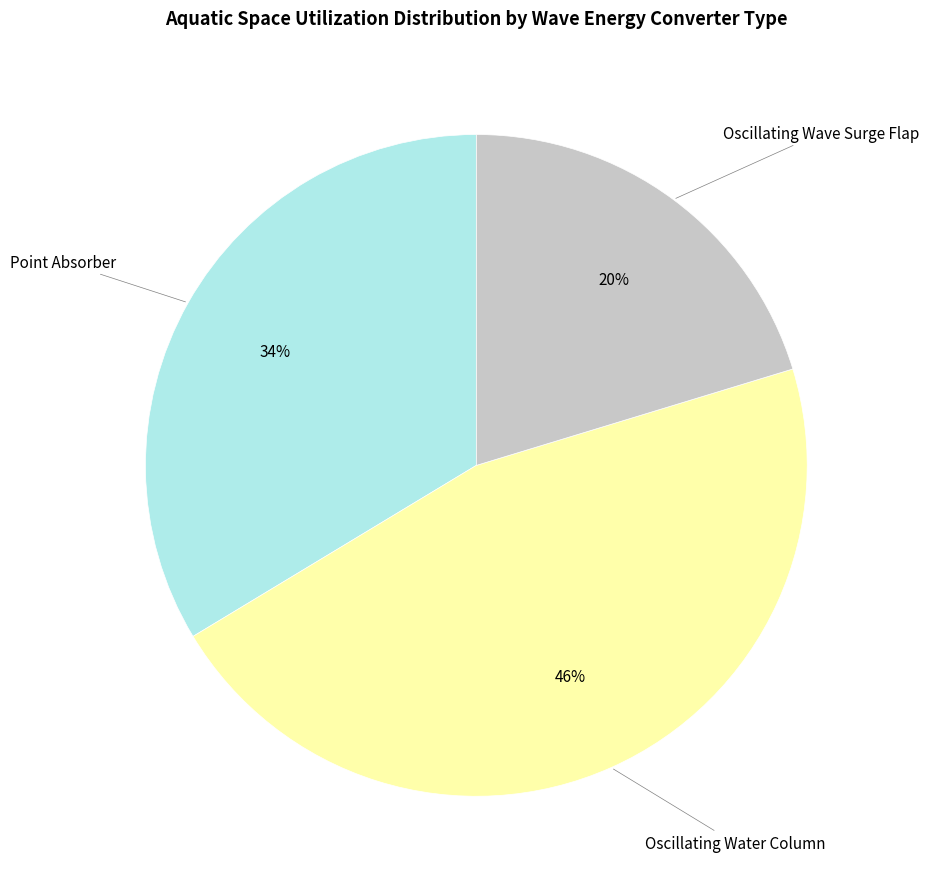

To the nearest percent, what portion does Oscillating Wave Surge Flap represent?

20%